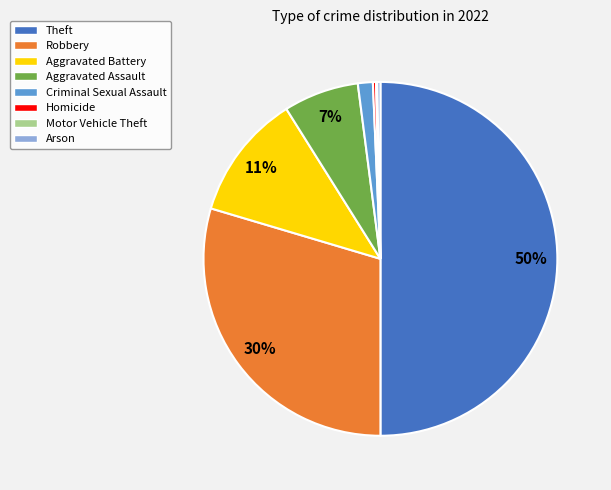

Do Criminal Sexual Assault and Aggravated Assault together represent more than half of the pie?

No